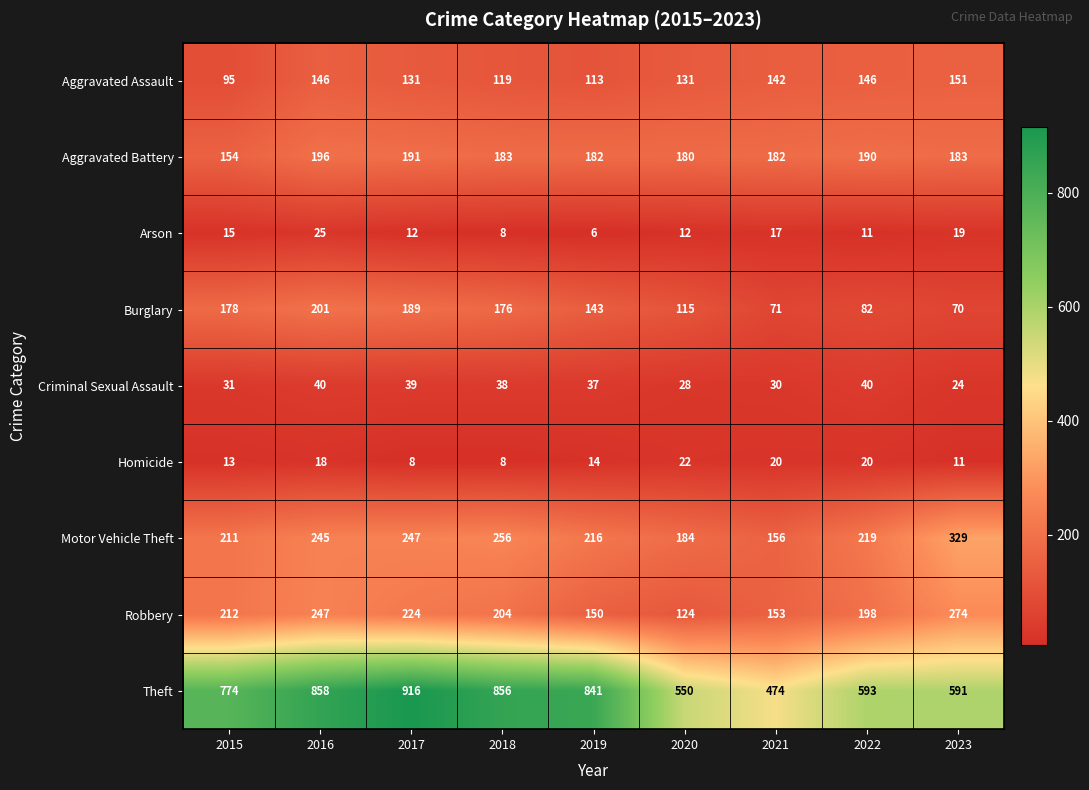

What is the difference between the second highest and second lowest values in the Arson series?

11